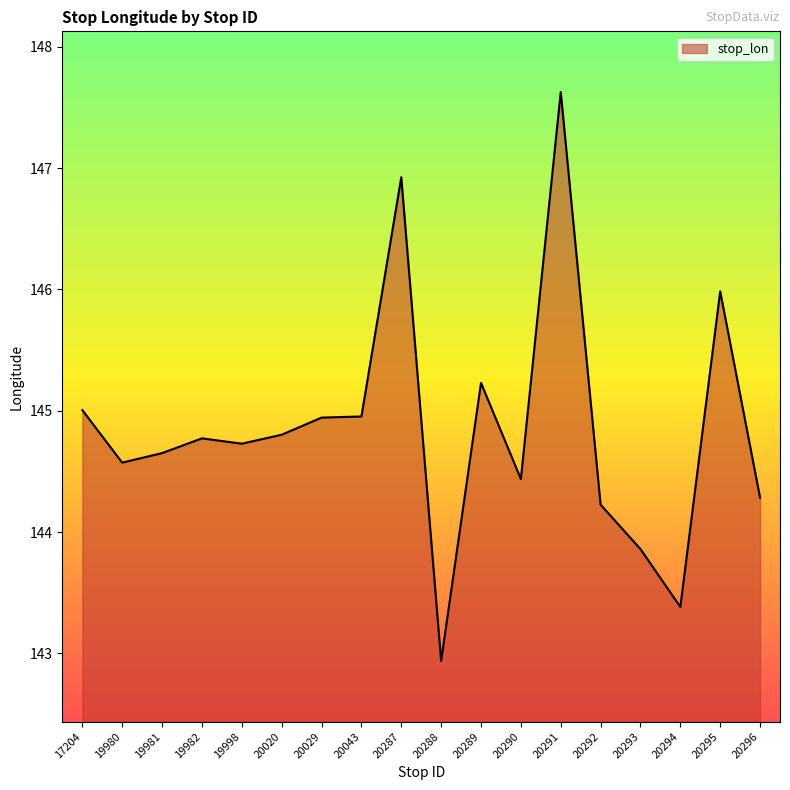

Between 20043 and 20295, which is larger?

20295